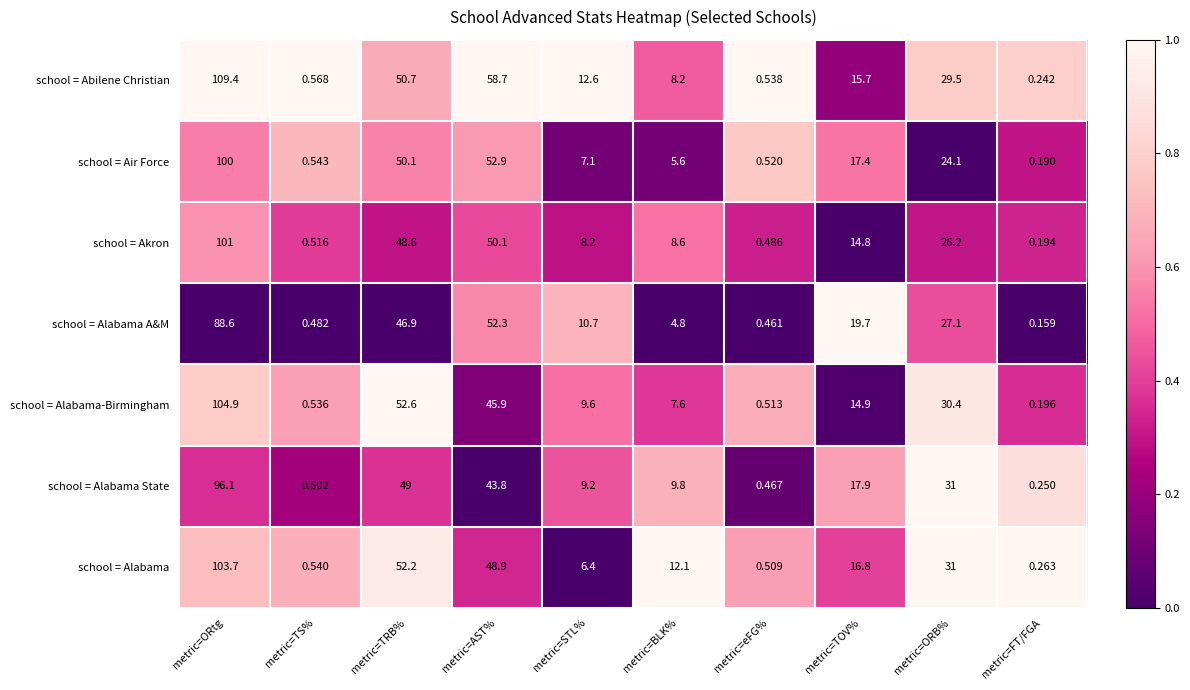

What is the greatest value displayed?

109.4